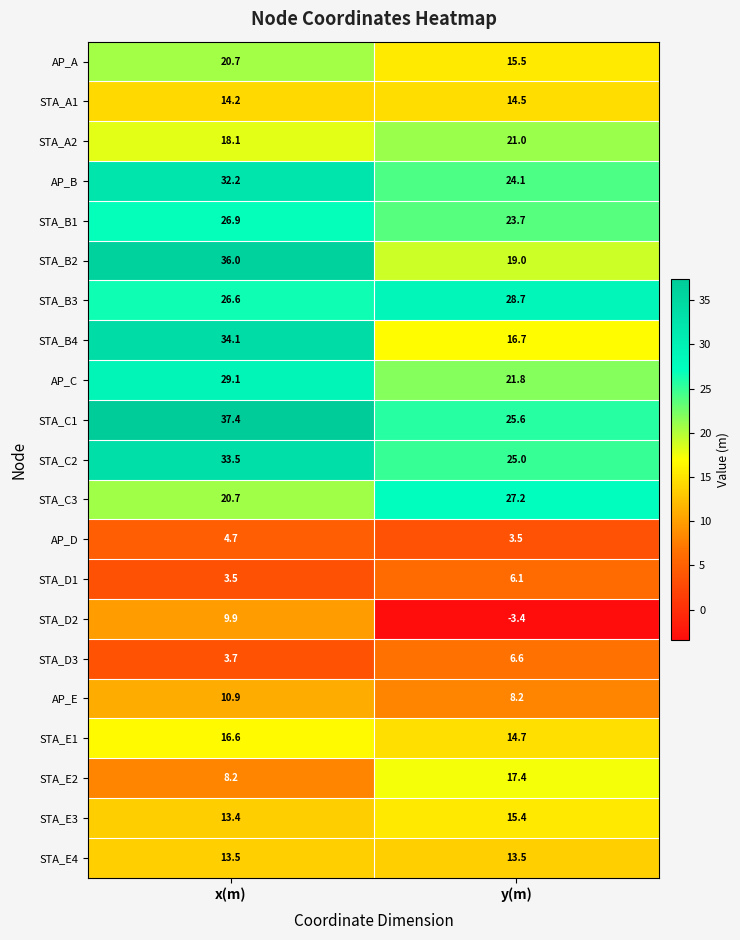

What is the total value across all series at y(m)?

344.8